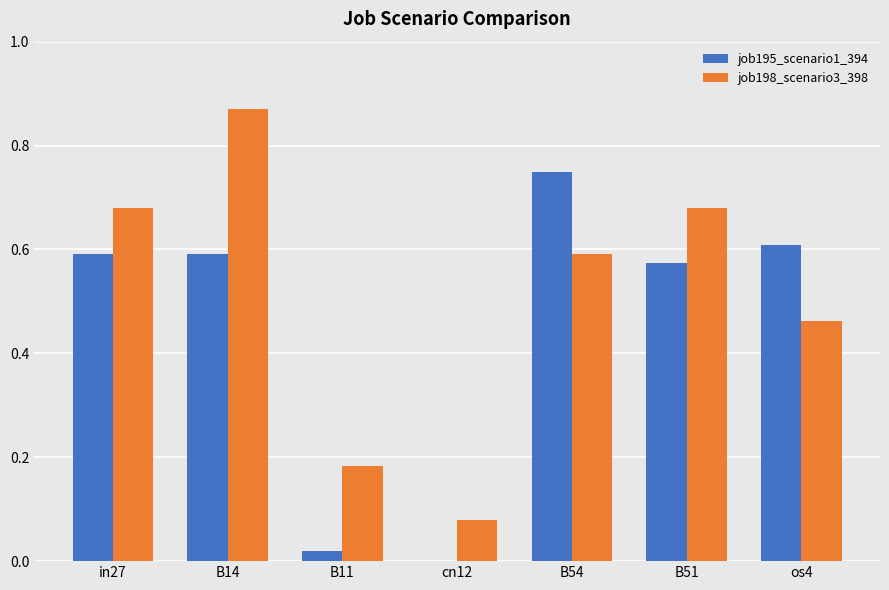

Where is job198_scenario3_398 nearest to the value 0?

cn12